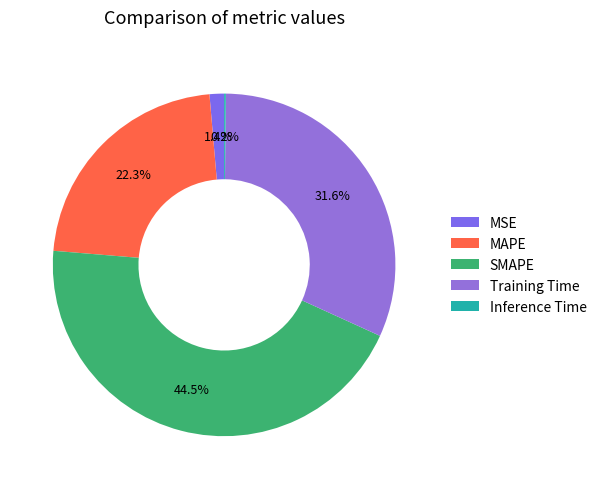

What percentage is NOT represented by Training Time?

68.4%